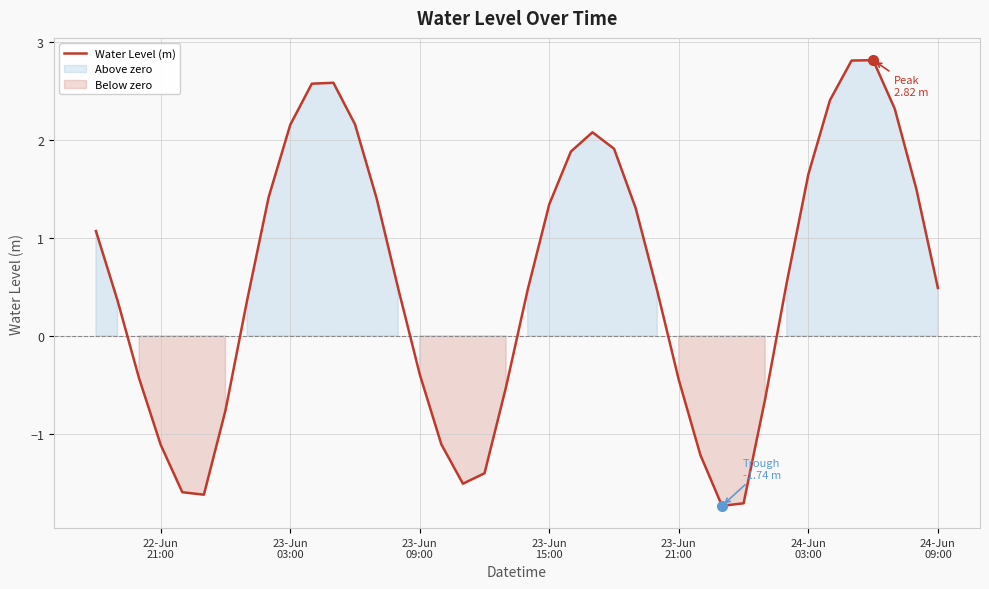

True or false: the data has more than 0 interior local peaks.

True